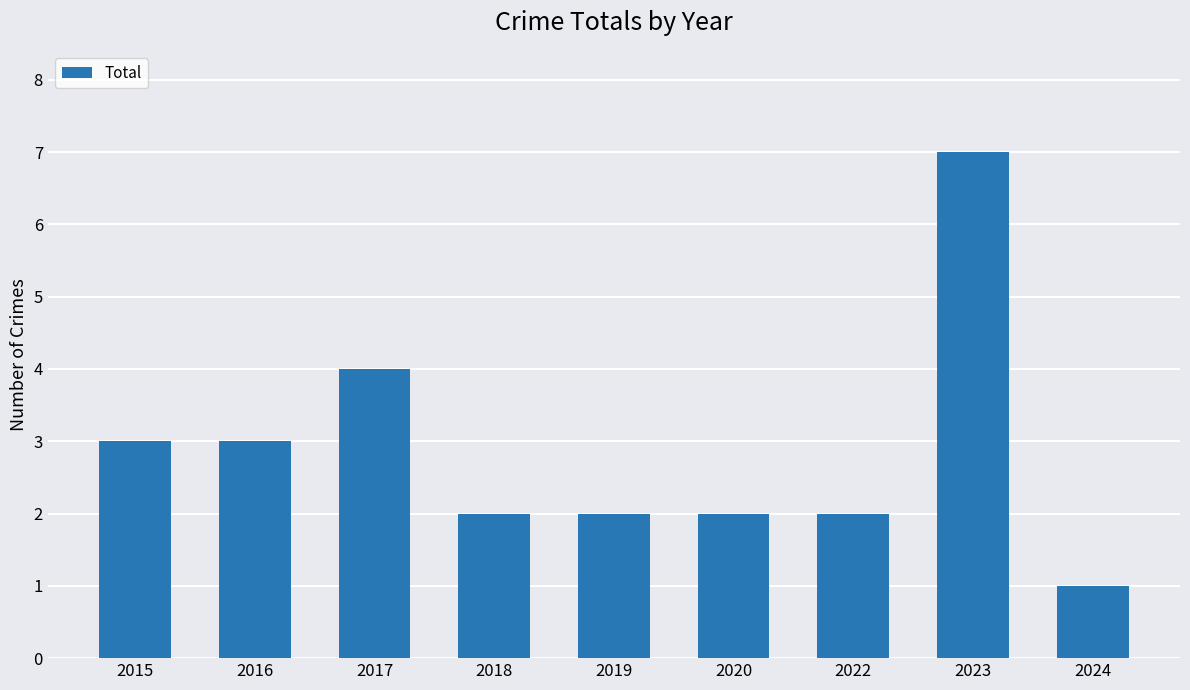

Between 2015 and 2024, which is larger?

2015